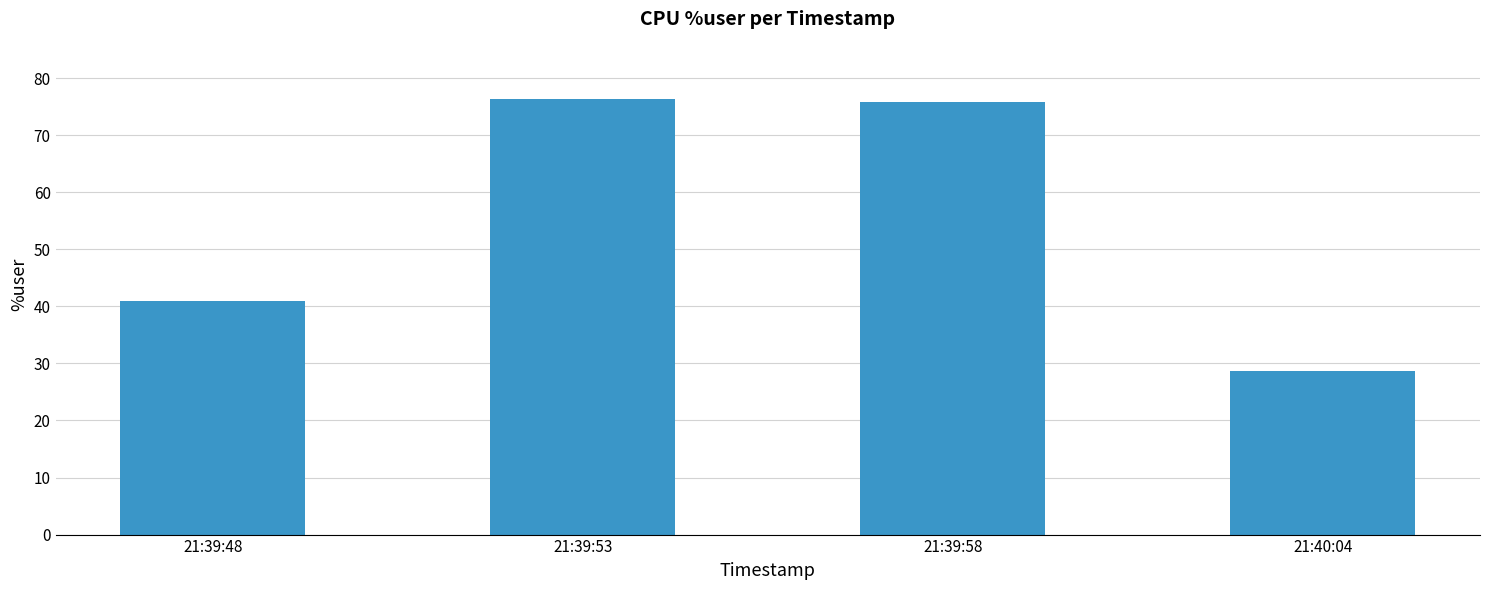

What is the label of the 1st bar from the right?

21:40:04